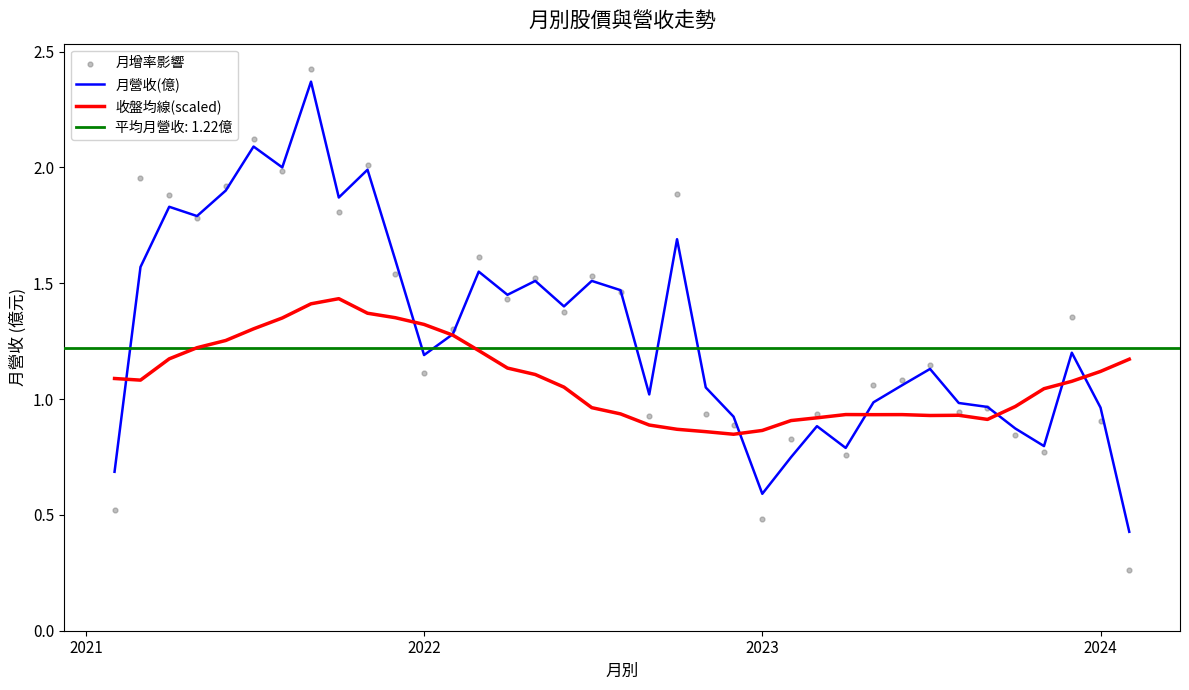

Is it true that 收盤均線(scaled) equals 1.1 at 2024?

True